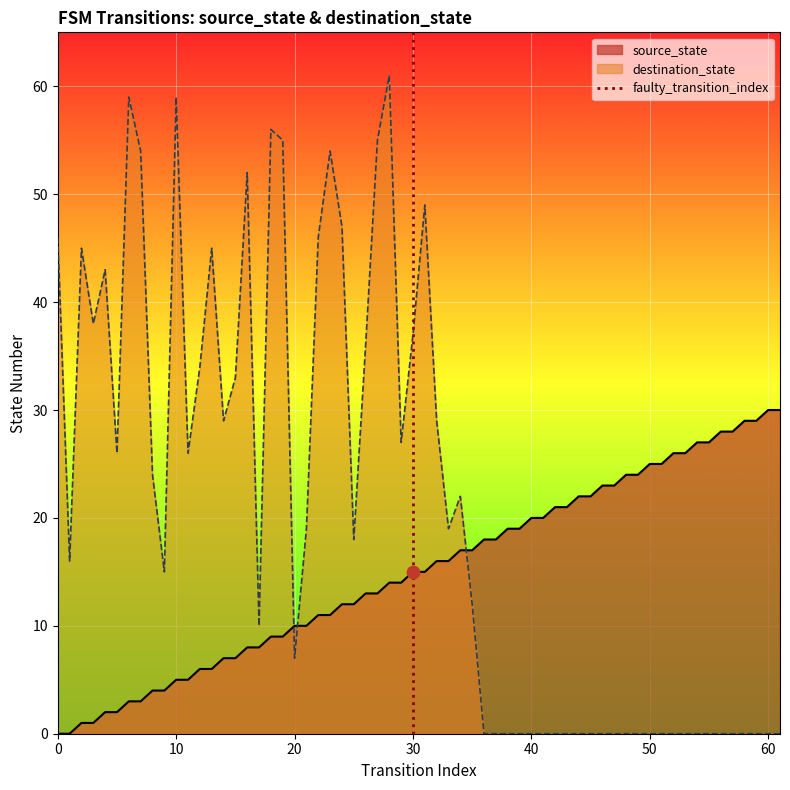

The source_state series shows 0 at 0. True or false?

True